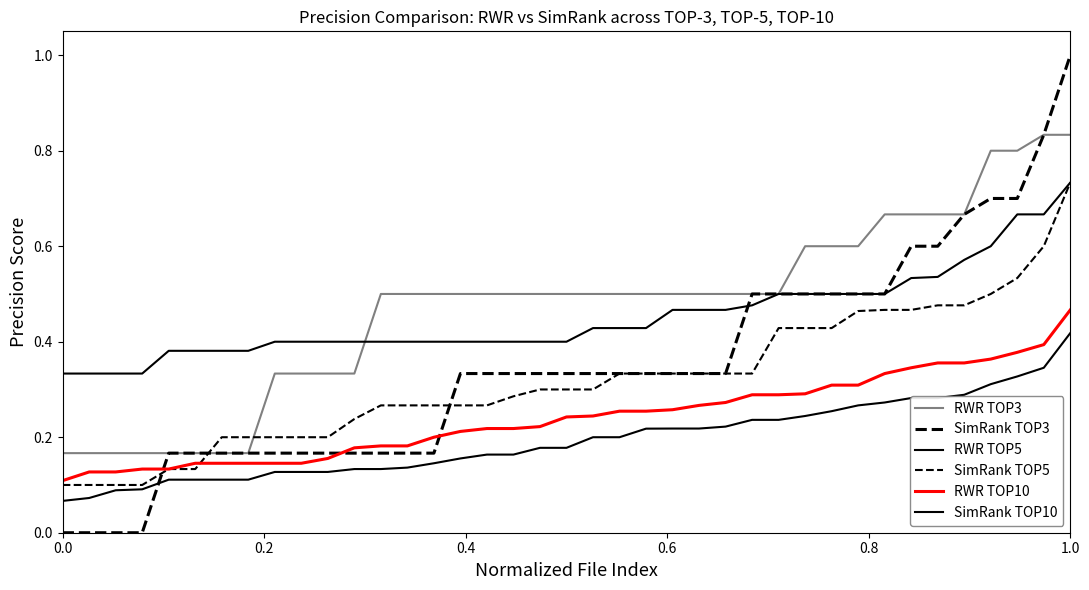

Is this an area chart (filled region under the line)?

No